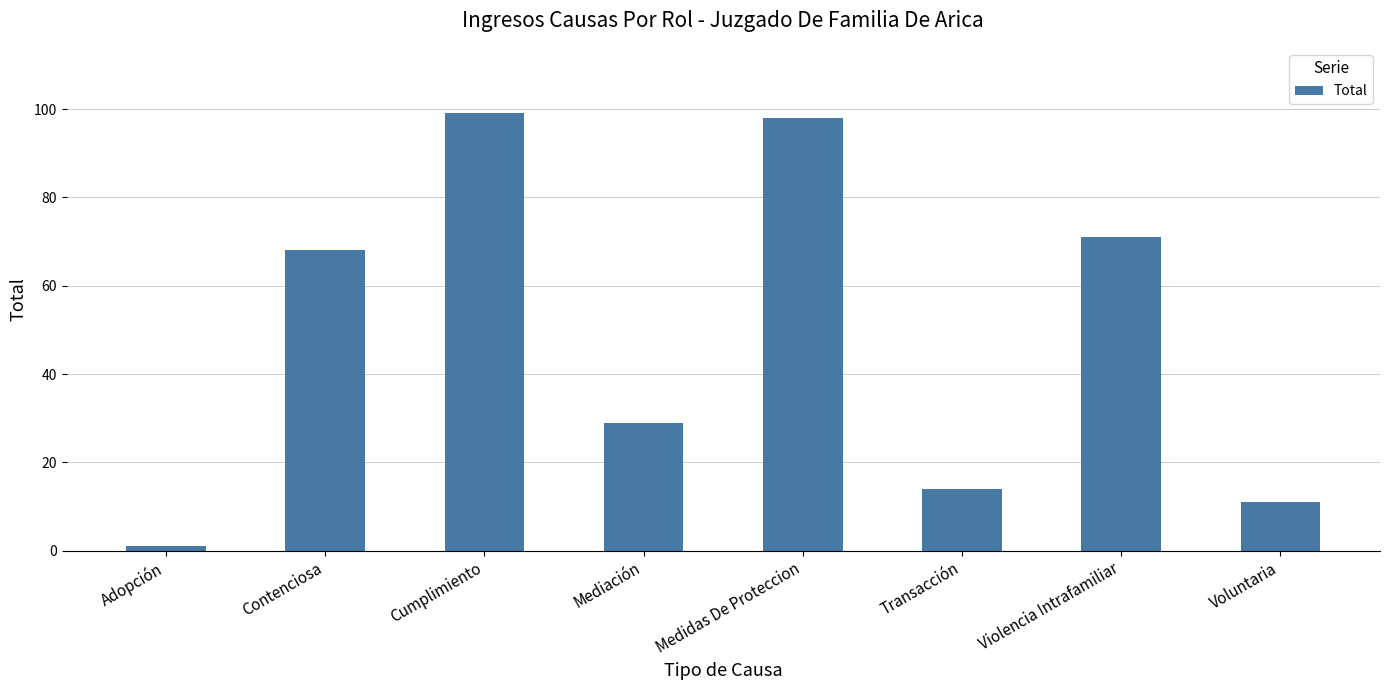

Where is the data nearest to the value 50?

Contenciosa